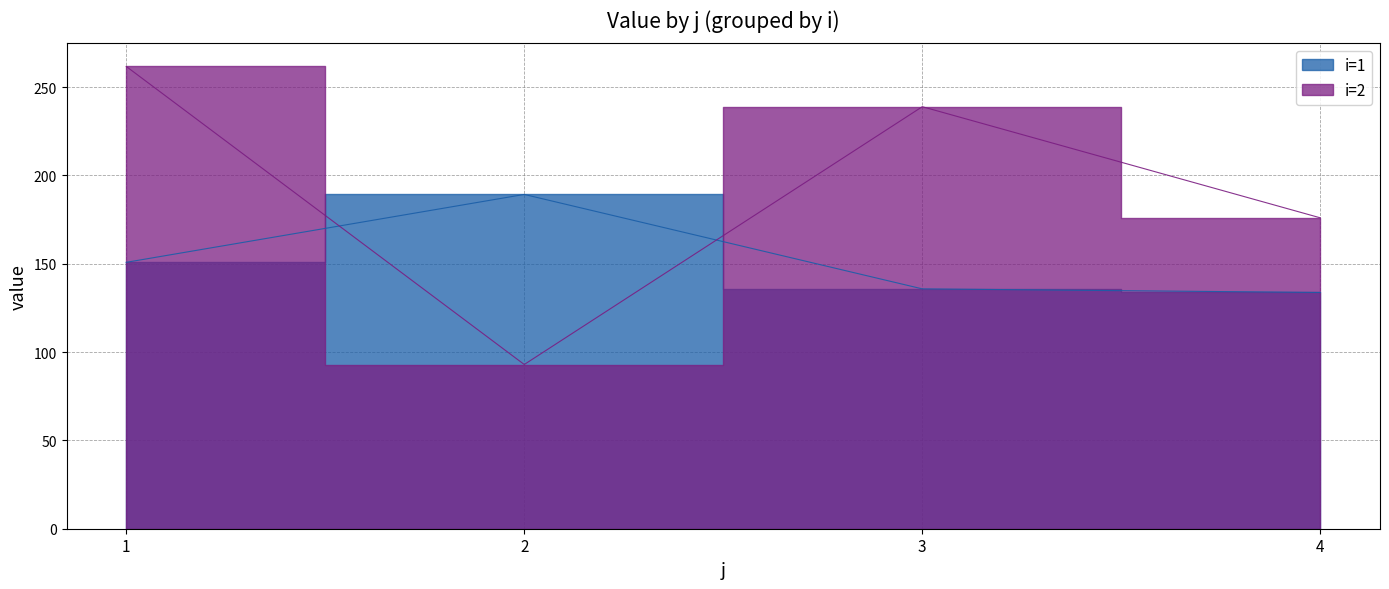

Between 4 and 3, which is larger?

3